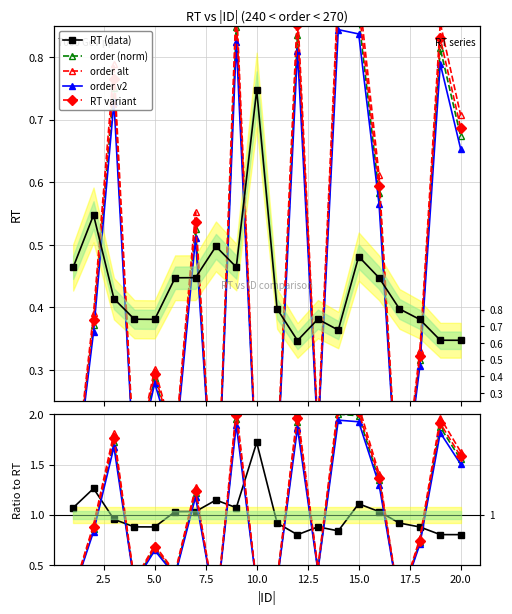

What is the sum of all order values?

8.9